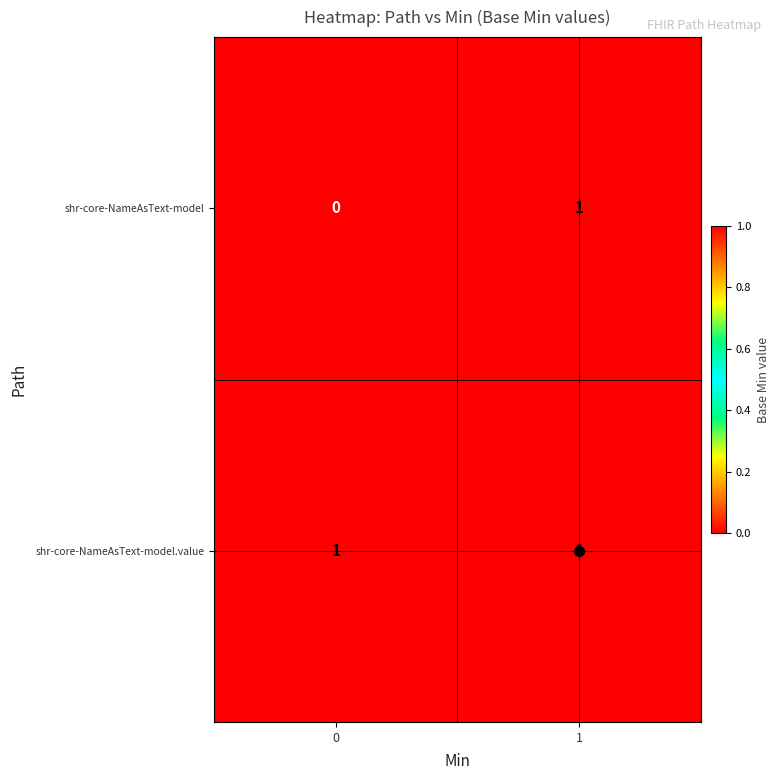

How many categories are shown in the chart?

2